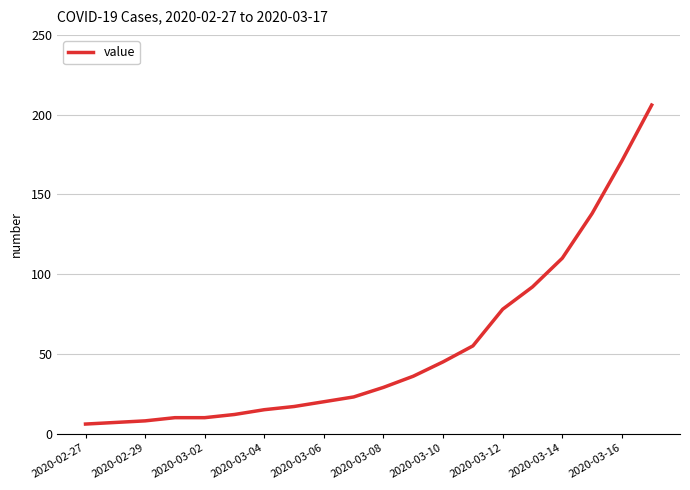

What is the difference between the maximum and minimum values?

200